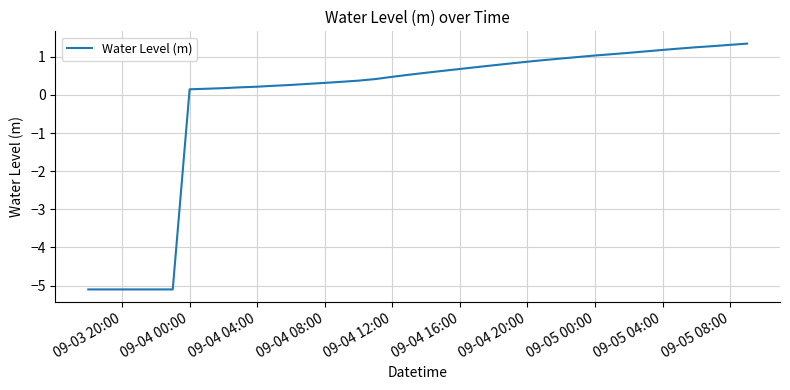

What is the difference between the maximum and minimum values?

6.4